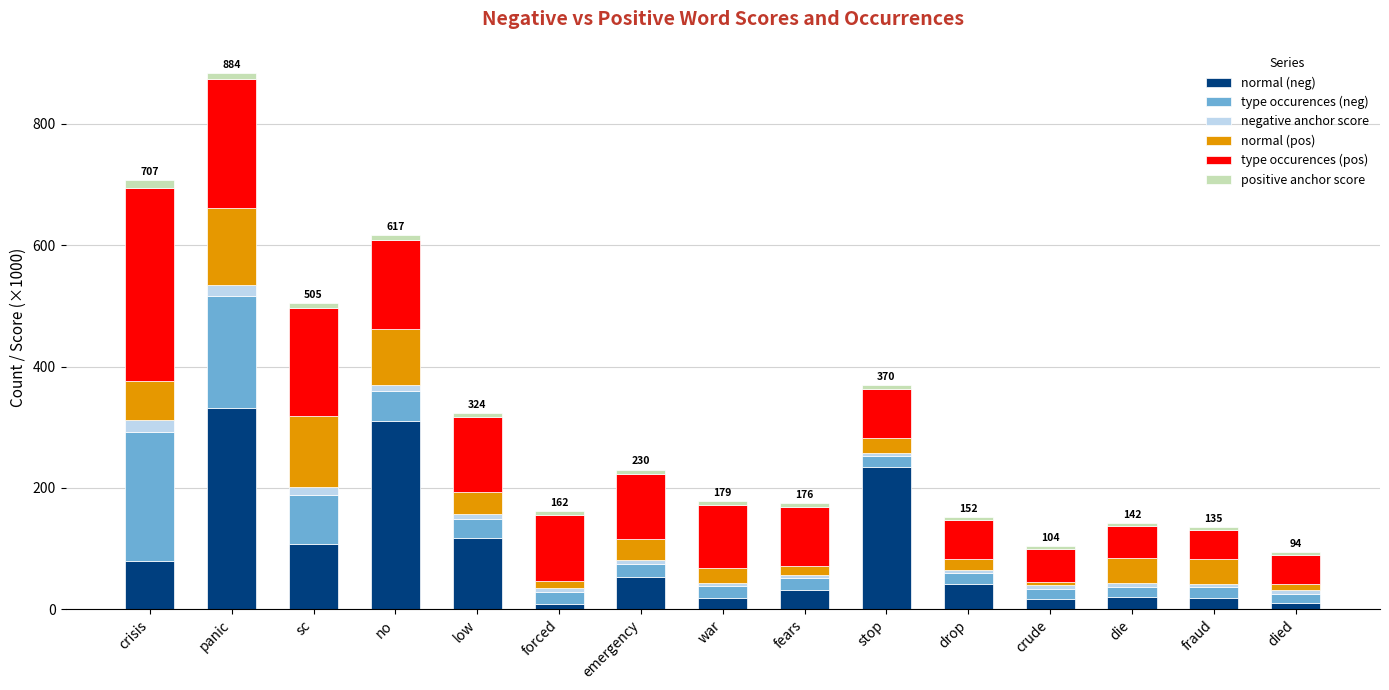

How many bars are there in total?

15